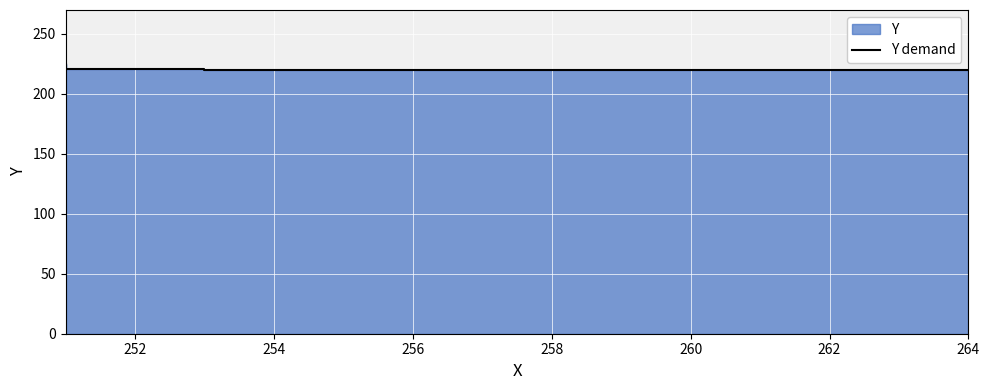

Count the values in the range 220 to 225.

3